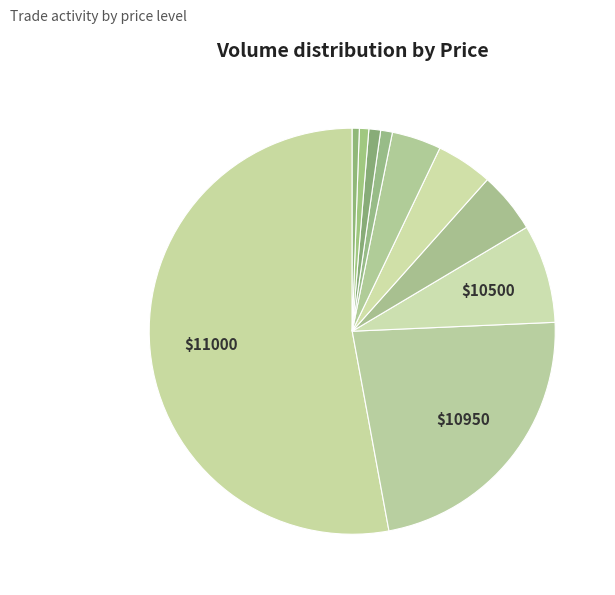

Count the number of slices in the pie.

10